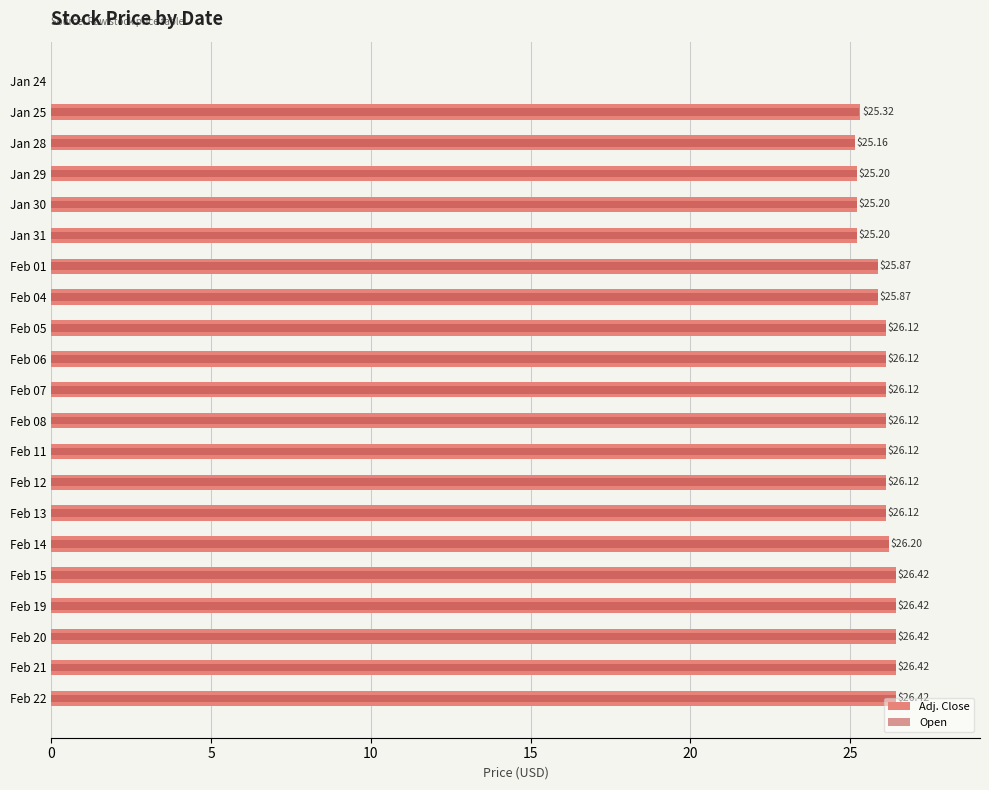

True or false: Open has a value of 14.4 at Feb 07.

False